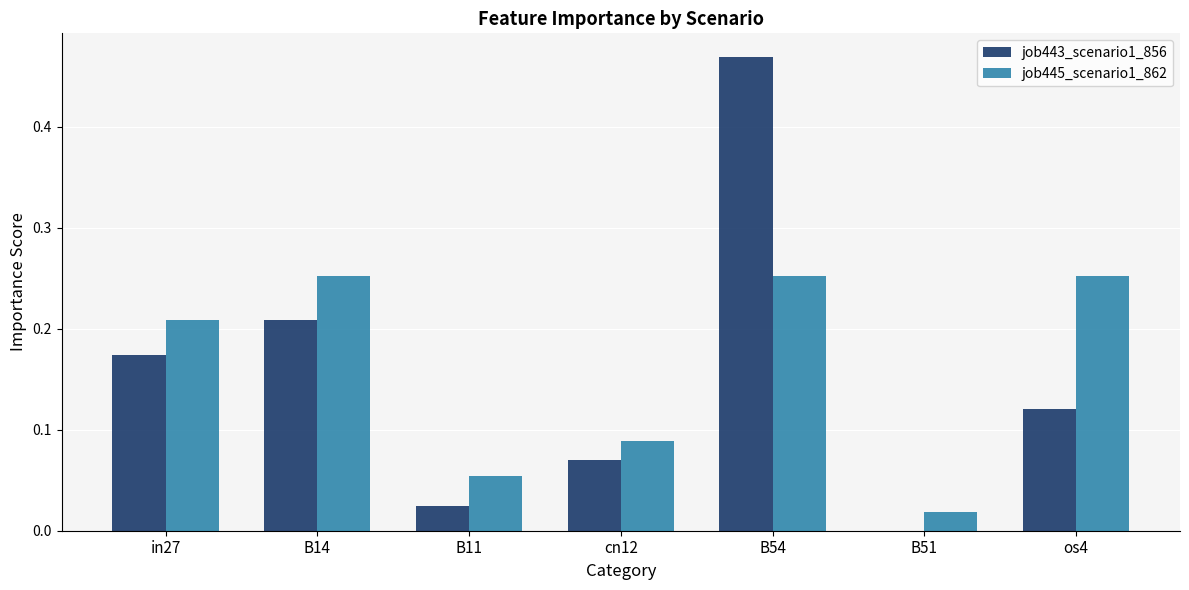

True or false: job445_scenario1_862 has a value of 0.1 at os4.

False